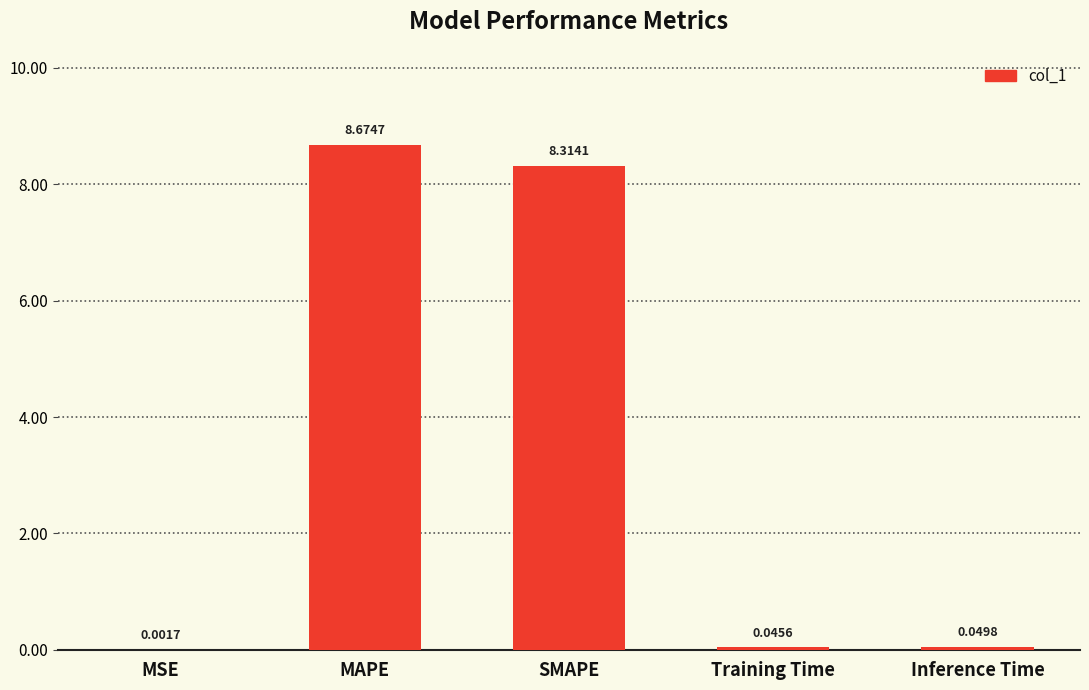

What is the sum of all values?

17.1